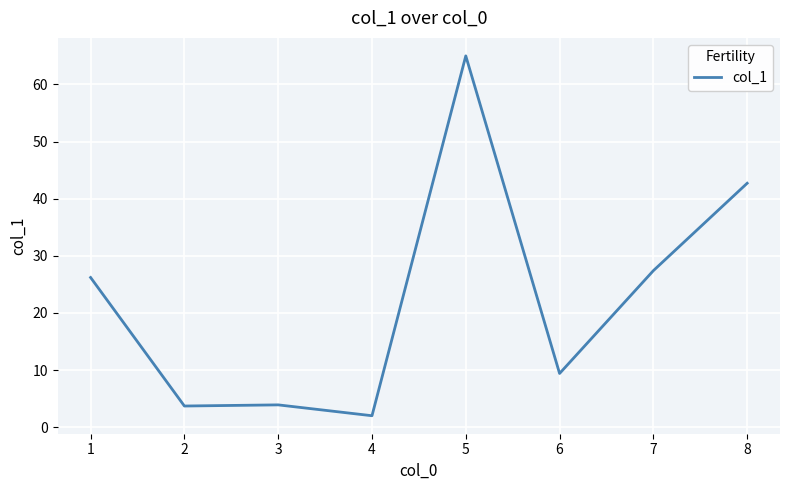

Between 6 and 7, which is larger?

7